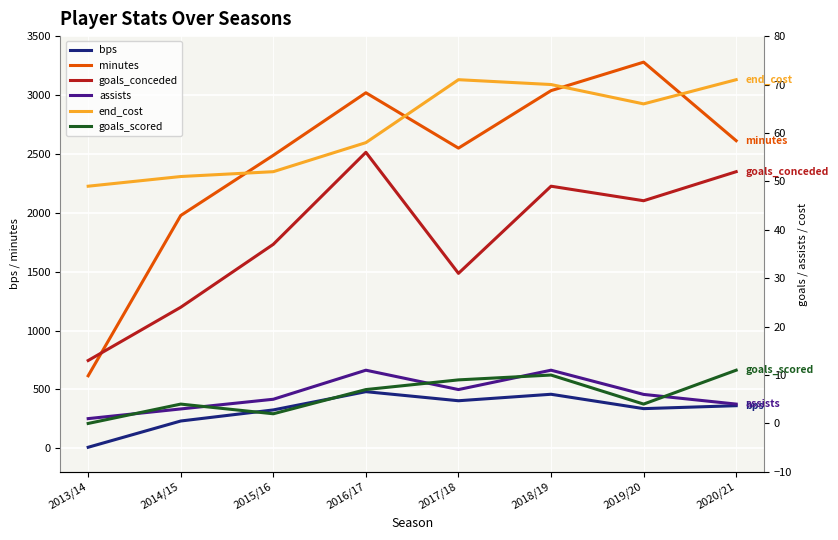

Does the chart display data point markers on the line(s)?

No